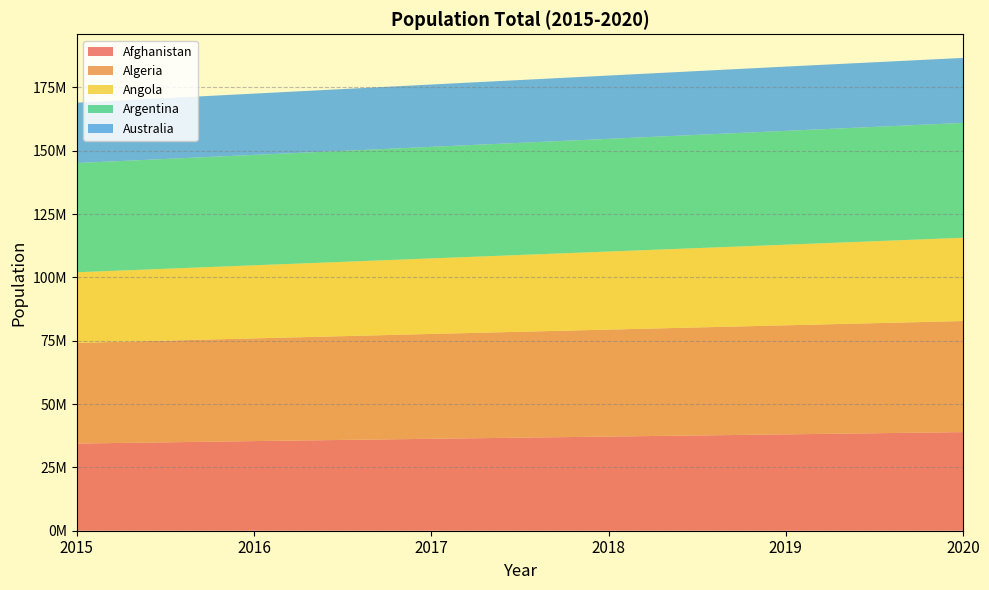

Reading left to right, extract all data points from this chart.

Afghanistan: 2015=34413603	2016=35383128	2017=36296400	2018=37172386	2019=38041754	2020=38928000
Algeria: 2015=39728025	2016=40551404	2017=41389198	2018=42228429	2019=43053054	2020=43851000
Angola: 2015=27884381	2016=28842484	2017=29816748	2018=30809762	2019=31825295	2020=32866000
Argentina: 2015=43131966	2016=43590368	2017=44044811	2018=44494502	2019=44938712	2020=45350000
Australia: 2015=23815995	2016=24190907	2017=24601860	2018=24982688	2019=25364307	2020=25651000